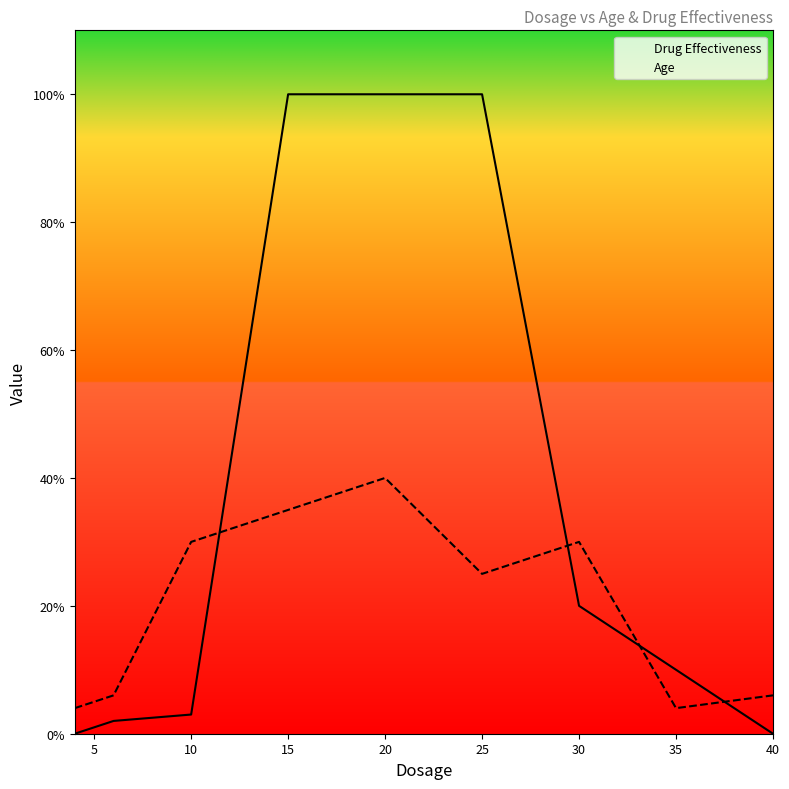

True or false: Drug Effectiveness has a value of 100 at 15.

True